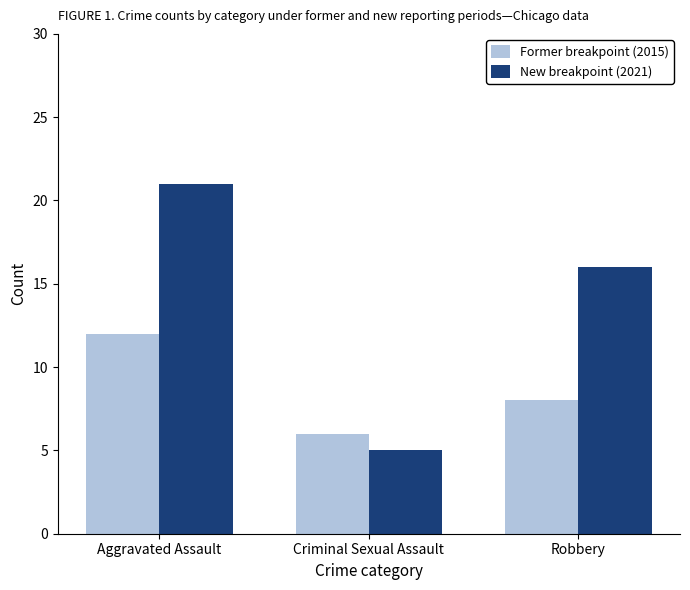

What is the highest value of the Former breakpoint (2015) series?

12